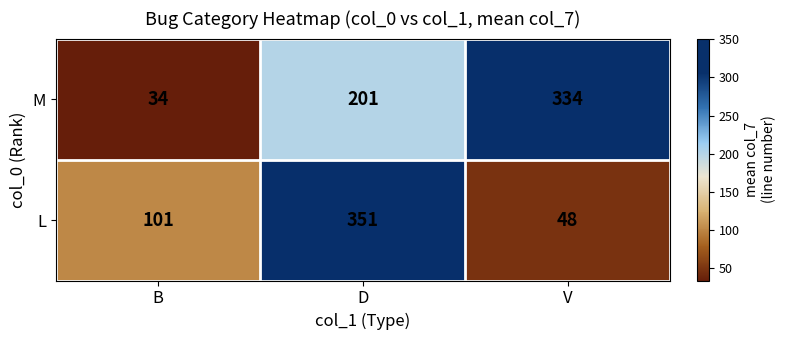

At how many categories does at least one series exceed 268?

2